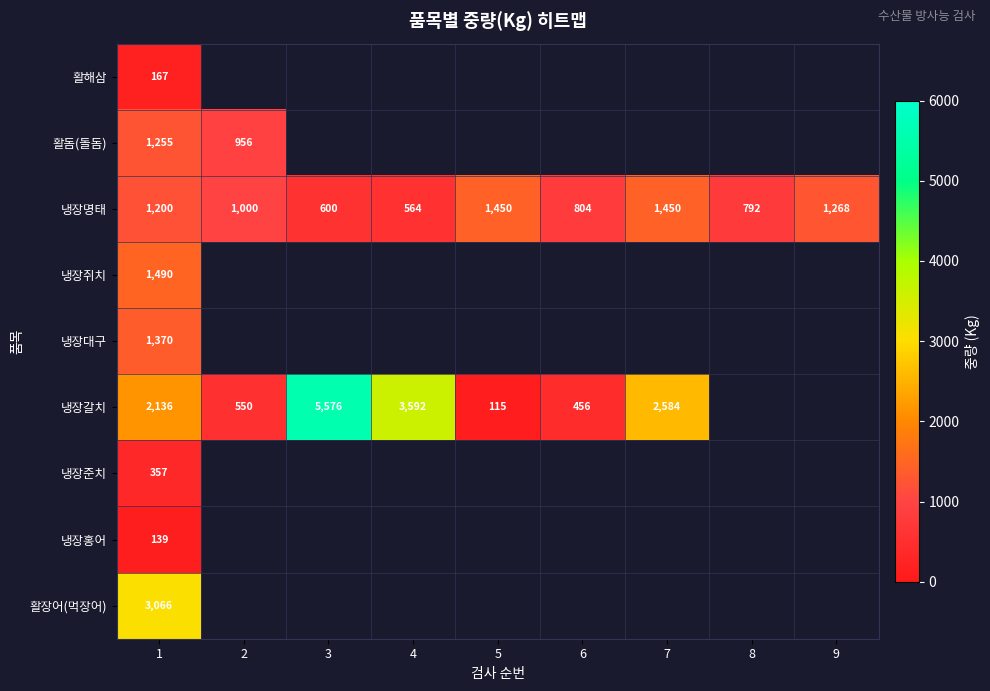

What is the difference between the second highest and second lowest values in the 냉장명태 series?

850